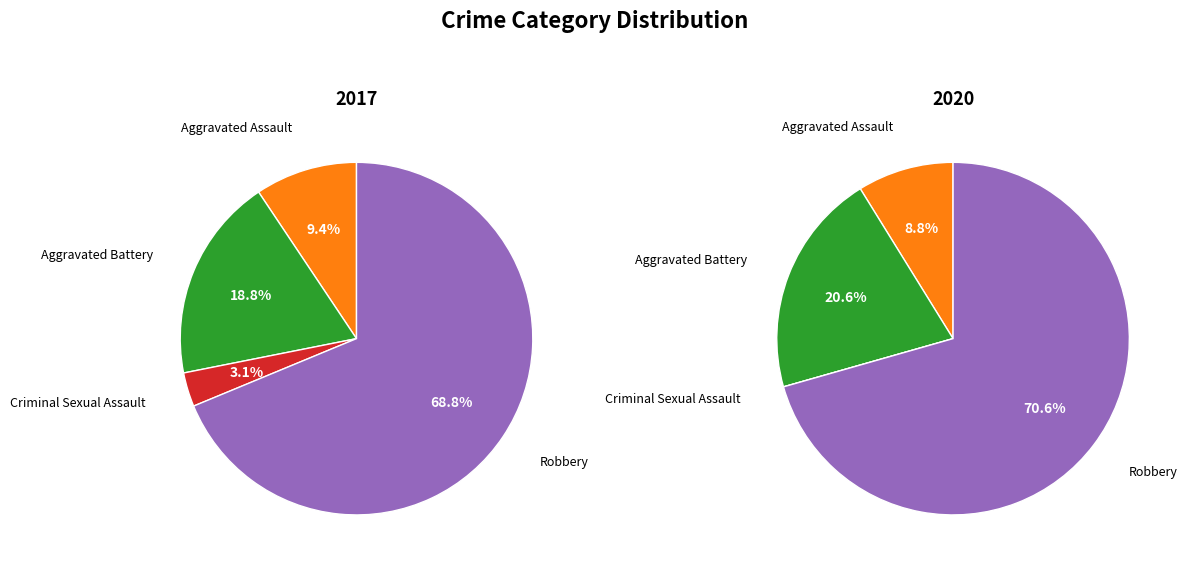

What is the majority slice?

Robbery